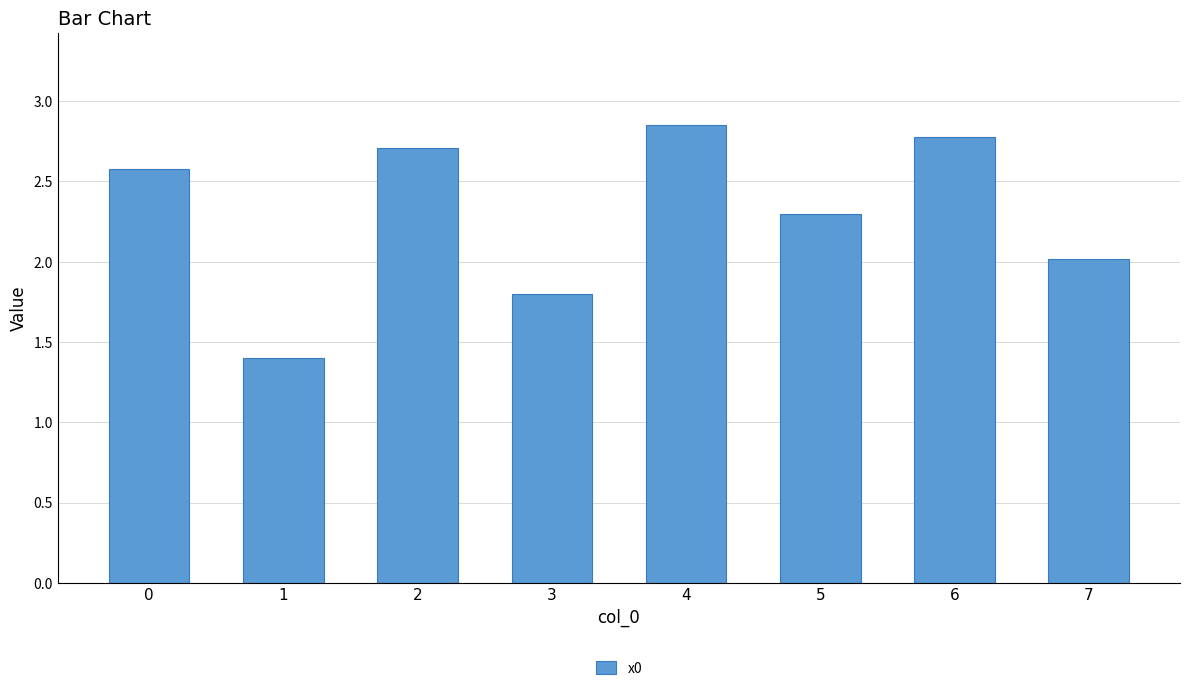

Rank the categories by value from highest to lowest.

4, 6, 2, 0, 5, 7, 3, 1